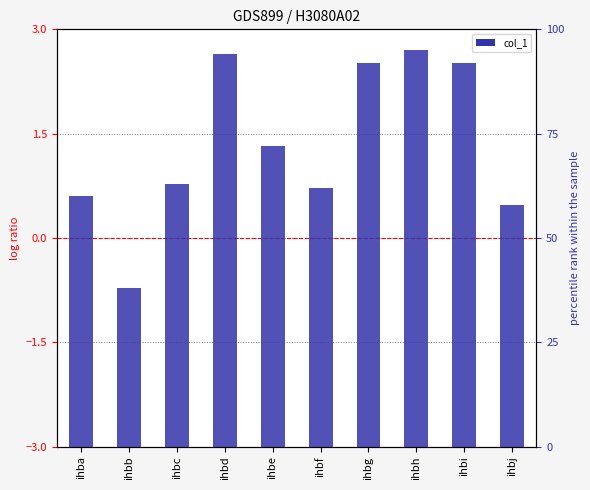

How many distinct data groups are displayed?

1